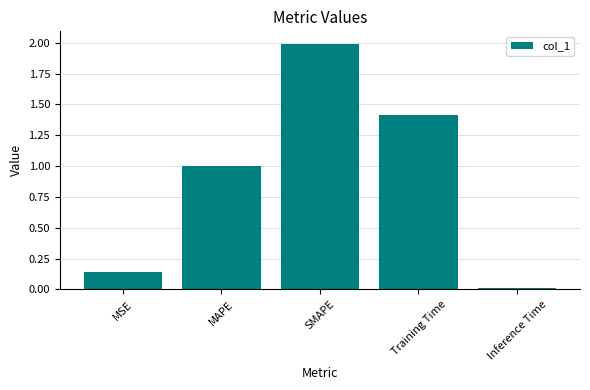

Which category has the lowest value across all series?

Inference Time